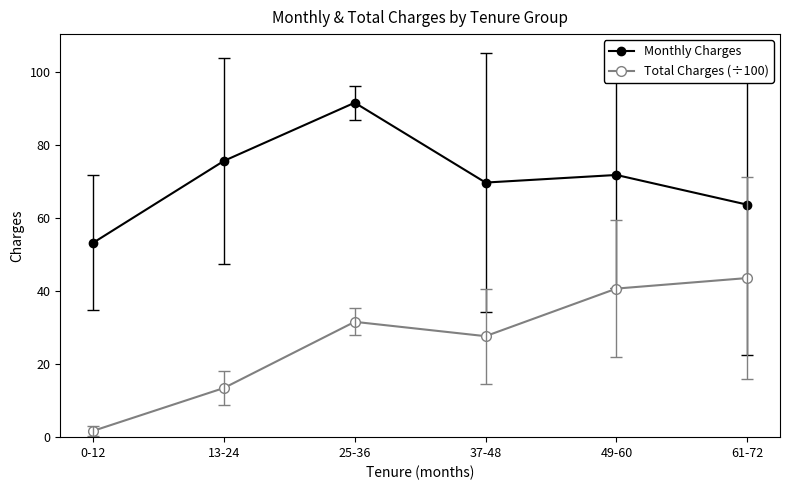

Which series changed the most between 0-12 and 13-24?

Monthly Charges